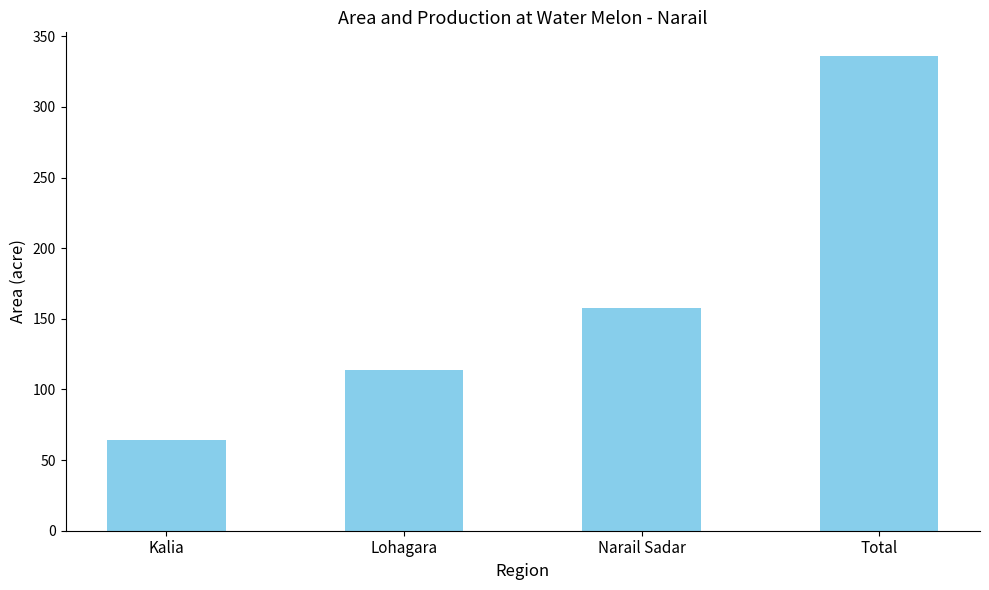

What is the smallest value displayed?

64